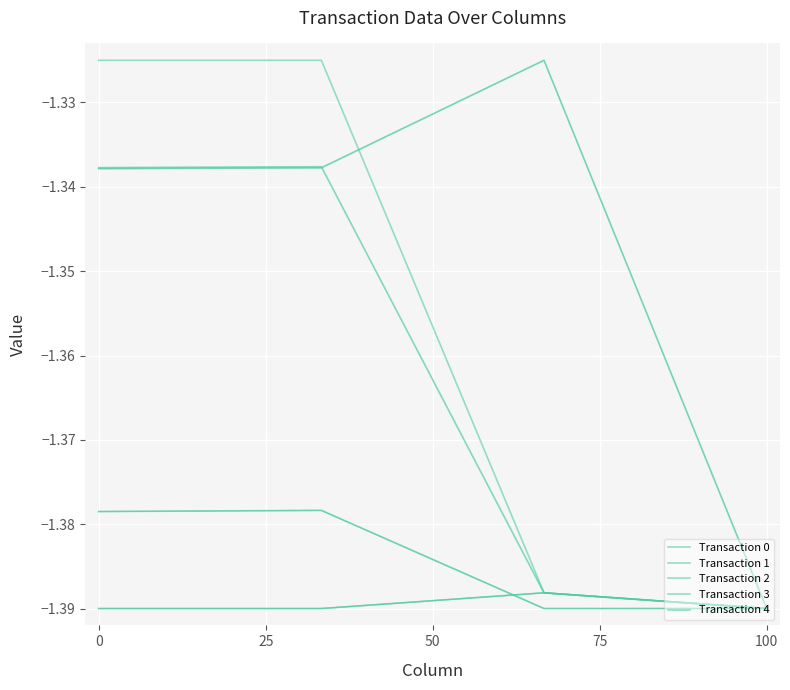

Is this an area chart (filled region under the line)?

No